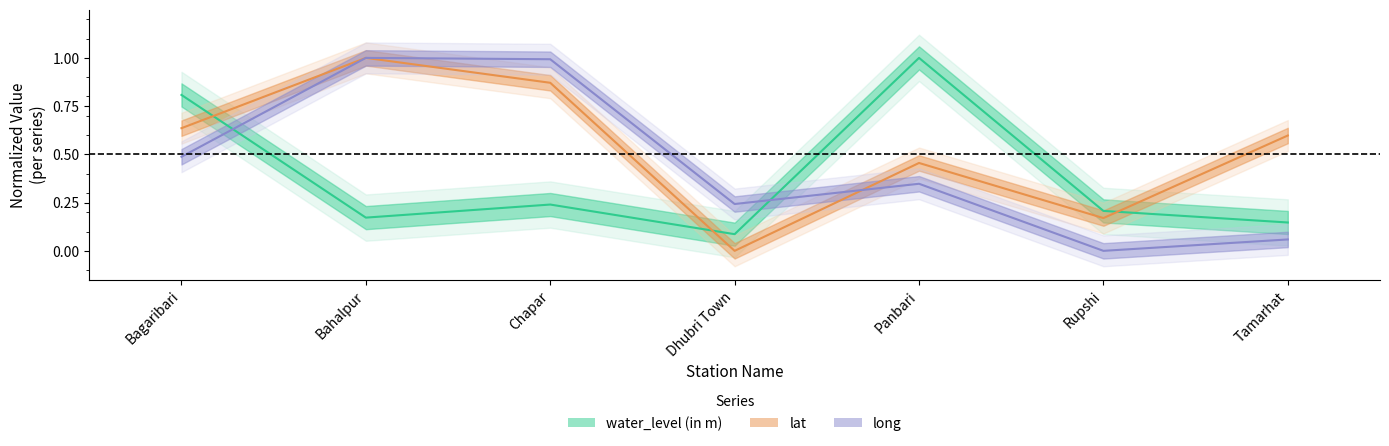

How many positive values does the long series have?

6